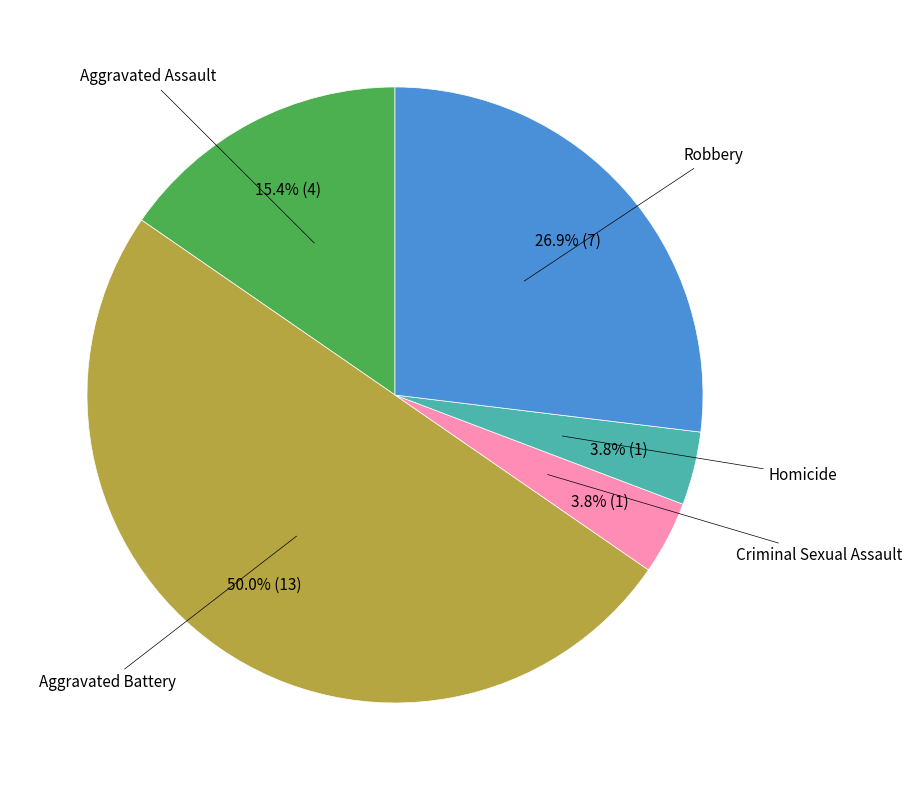

Count the number of slices in the pie.

5